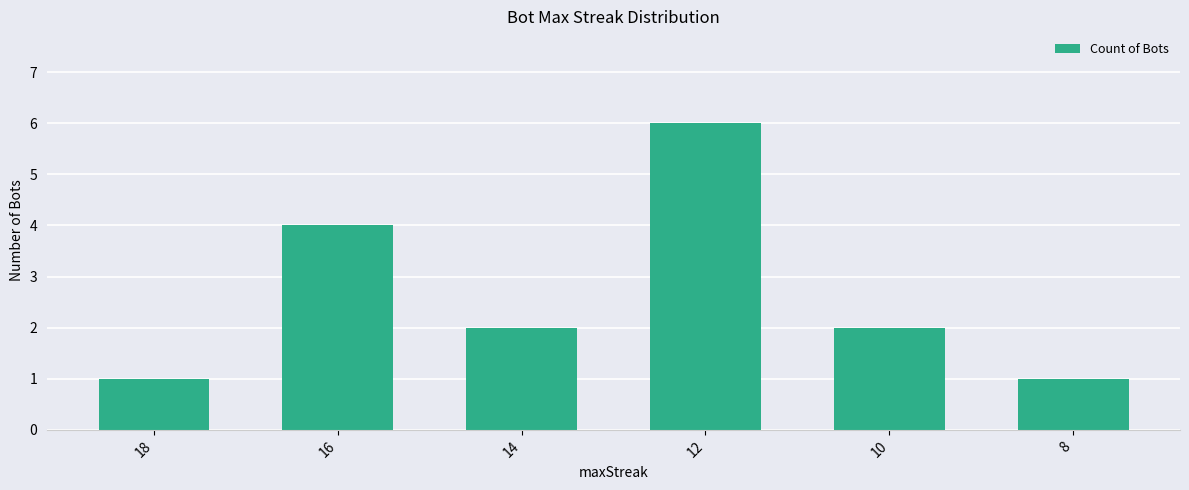

Reading left to right, what are all the values shown in this chart?

18=1	16=4	14=2	12=6	10=2	8=1